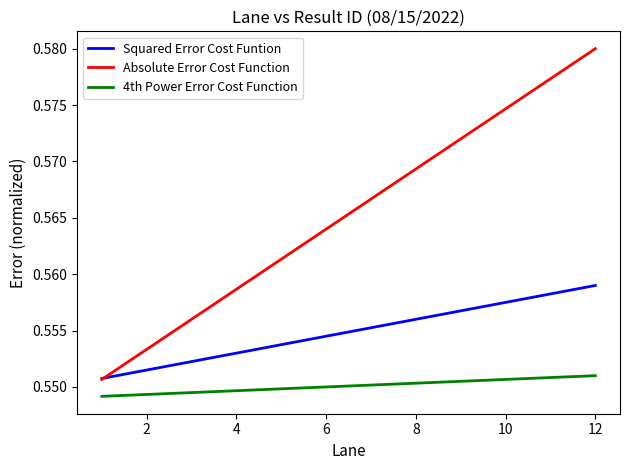

Rank the series by their average value, from highest to lowest.

Absolute Error Cost Function, Squared Error Cost Funtion, 4th Power Error Cost Function